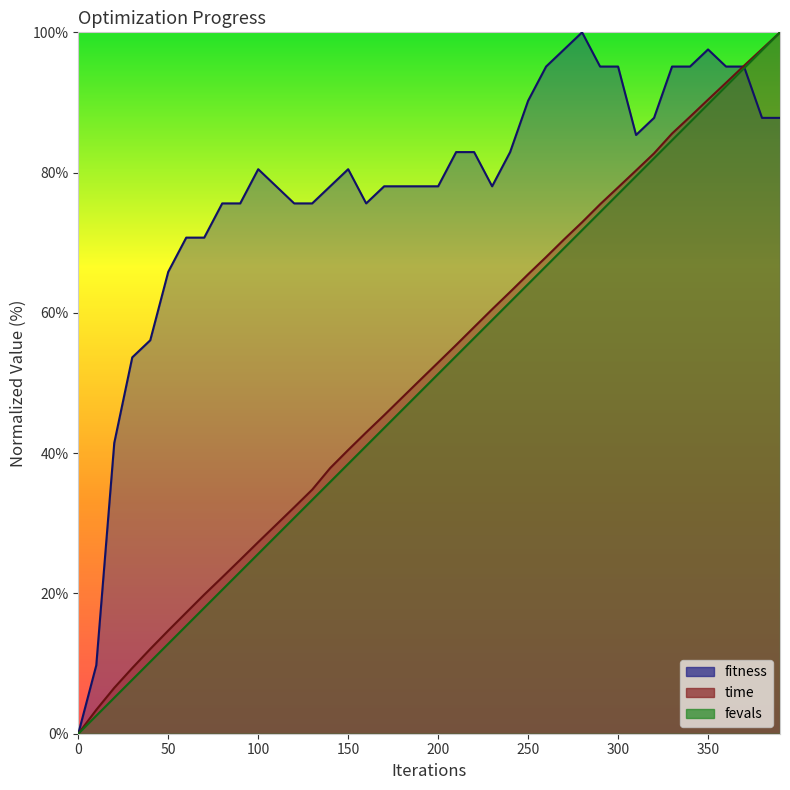

How many lines are shown in the chart?

3